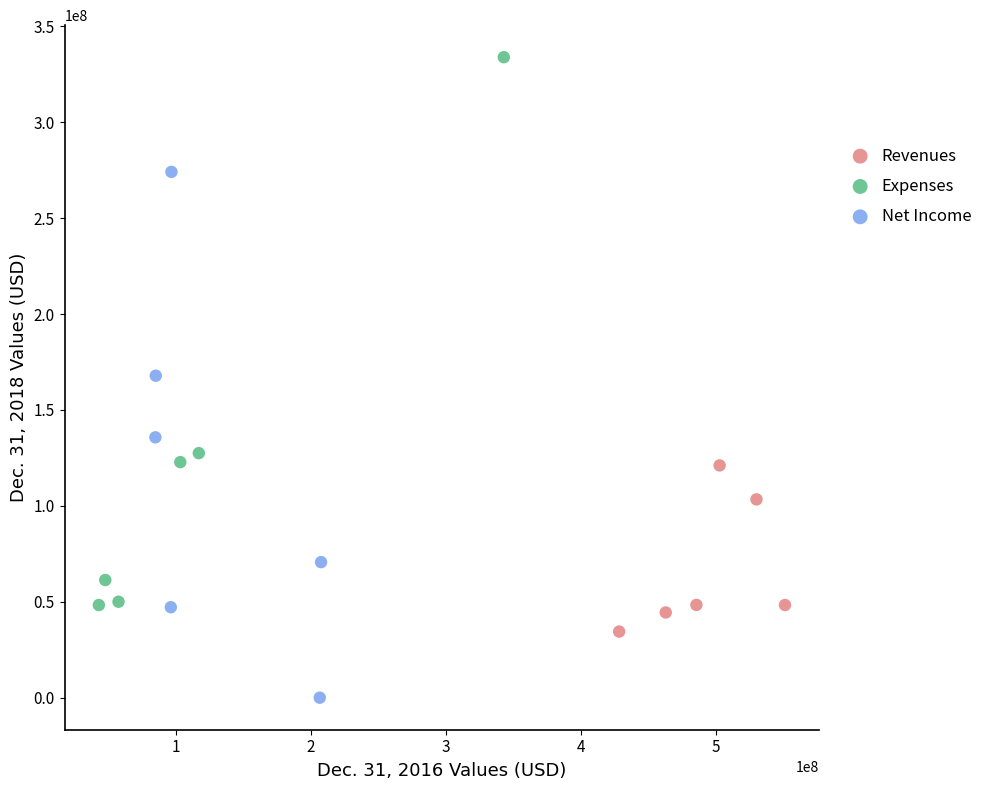

What are all the series names shown in the legend?

Revenues, Expenses, Net Income